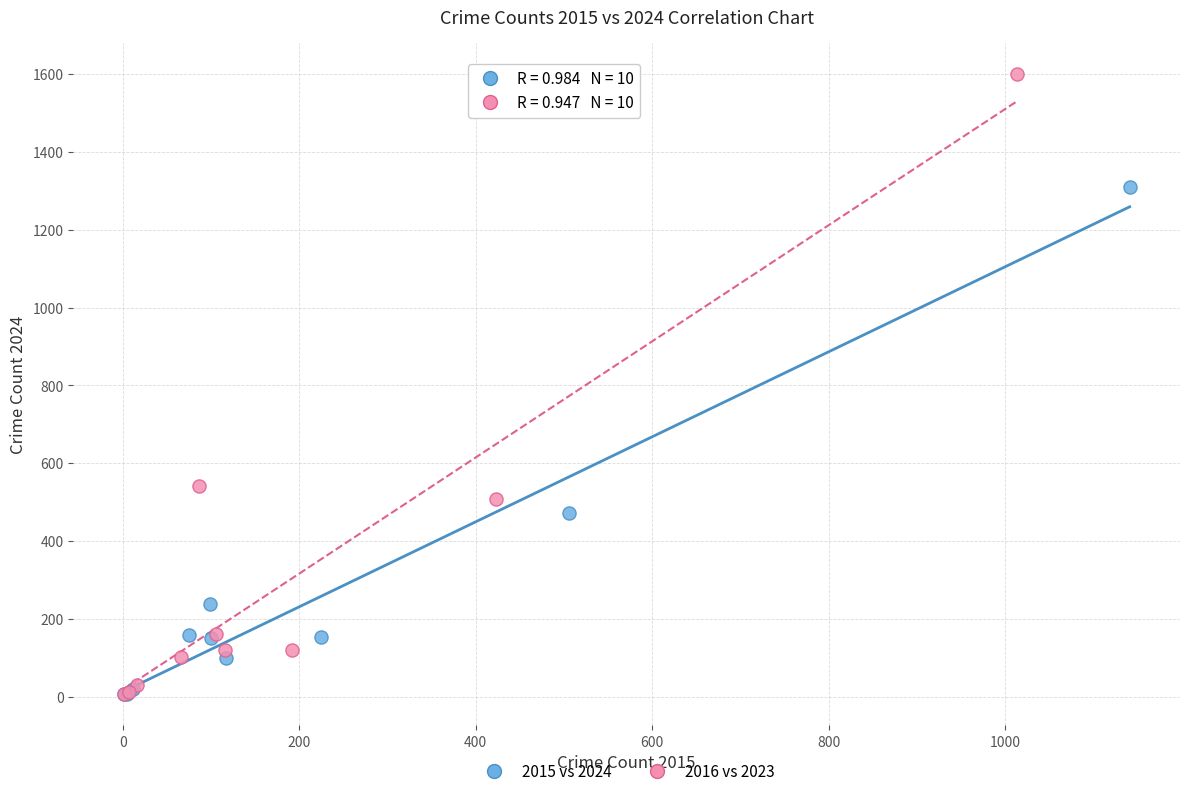

Which series has the largest Y range (max minus min)?

2016 vs 2023